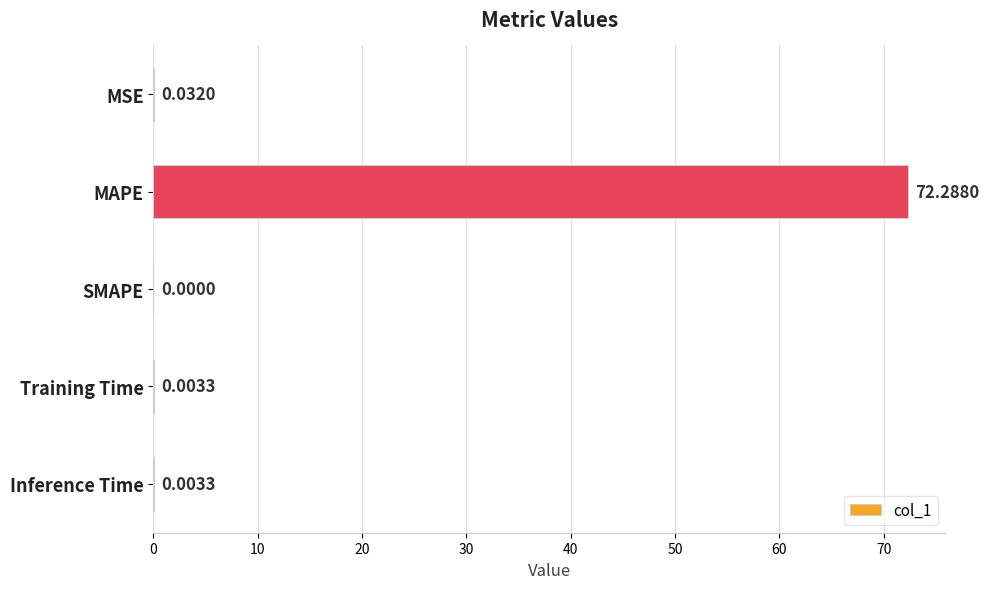

Between Training Time and MSE, which is larger?

MSE